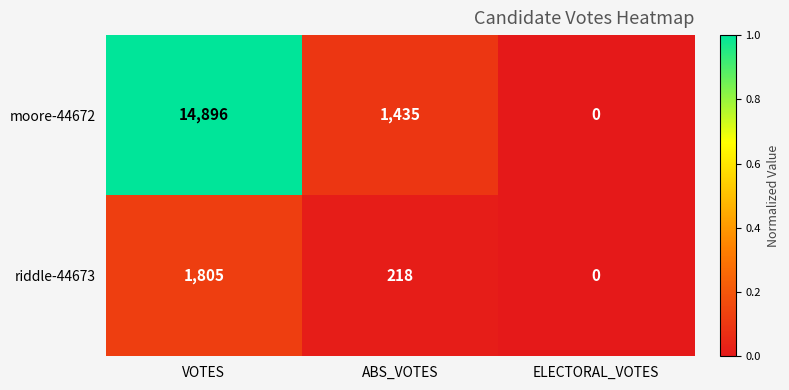

What is the difference between the second highest and minimum values in the moore-44672 series?

1435